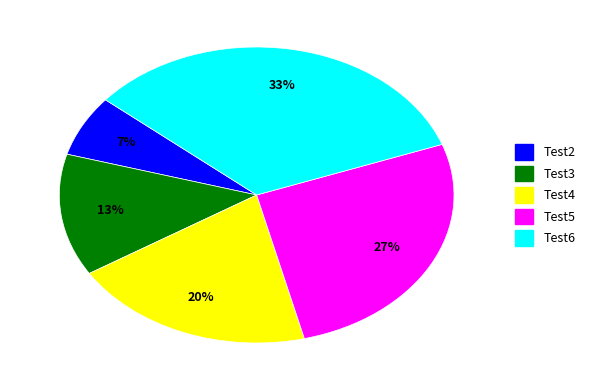

Approximately how many times larger is the value at Test4 compared to Test6?

0.6